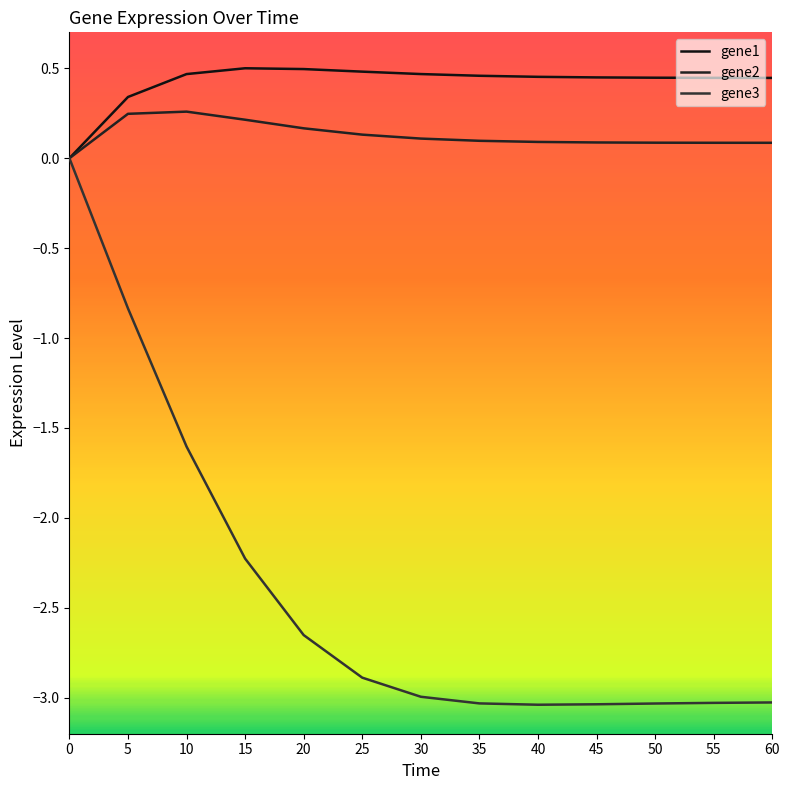

What are all the series names shown in the legend?

gene1, gene2, gene3